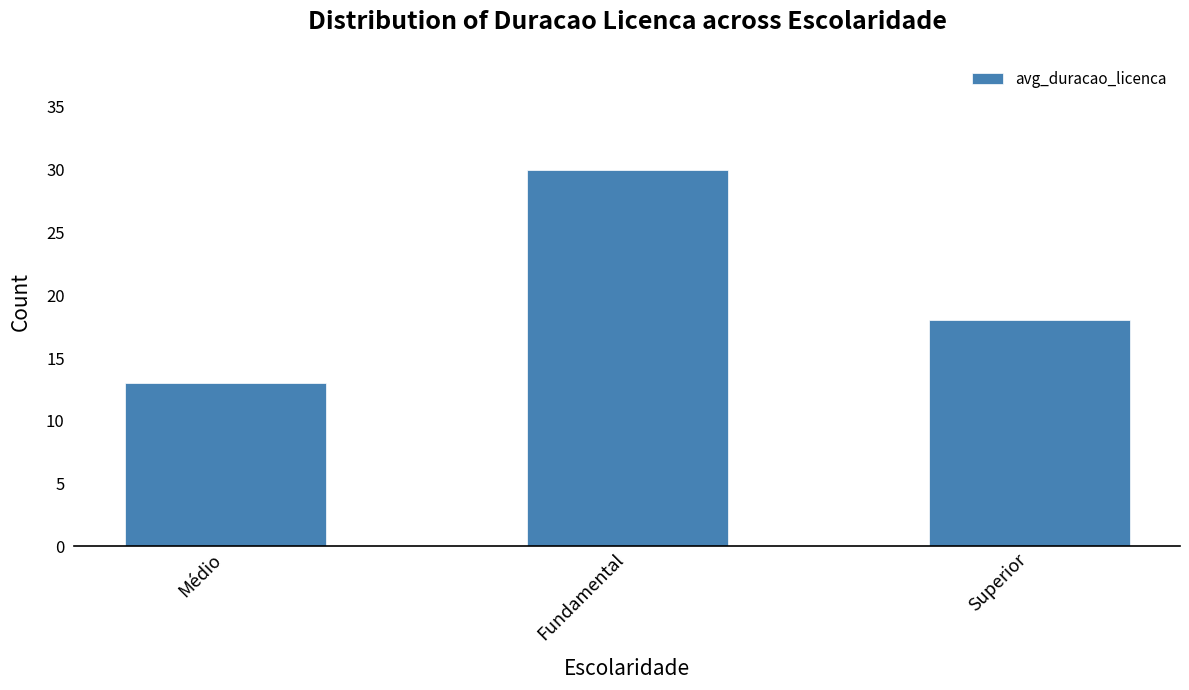

What is the label of the 1st bar from the right?

Superior